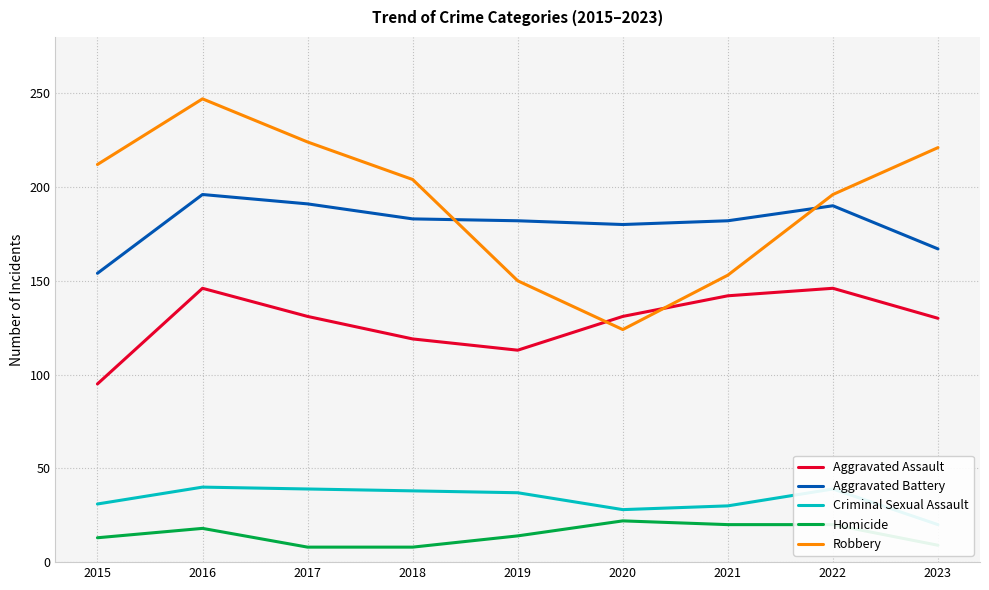

True or false: Robbery and Homicide intersect in this chart.

False